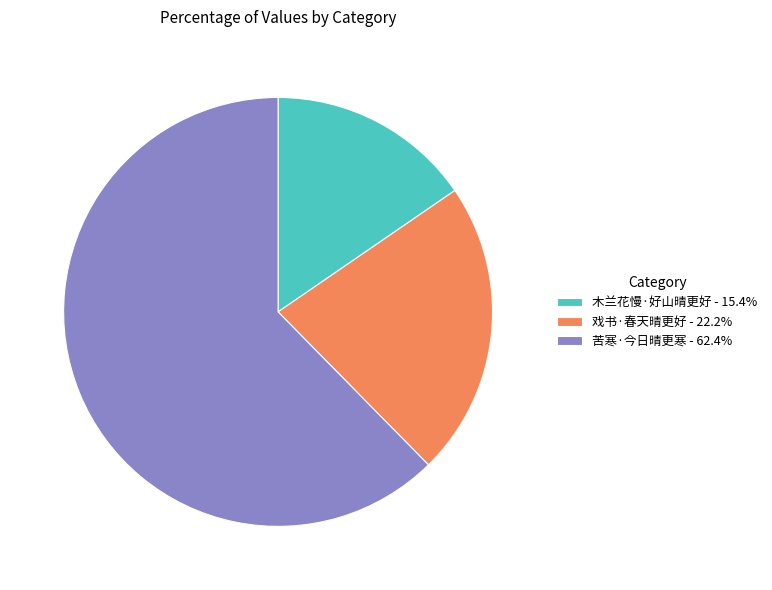

True or false: 苦寒·今日晴更寒 accounts for 53% of the total.

False